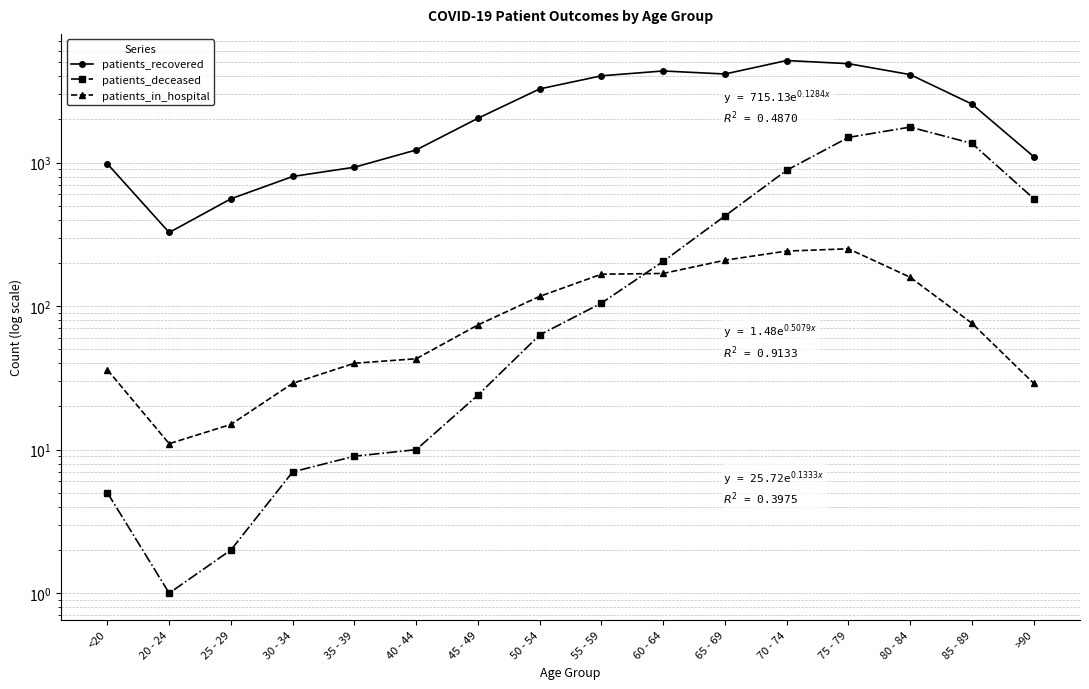

The patients_recovered series shows 439 at 20 - 24. True or false?

False